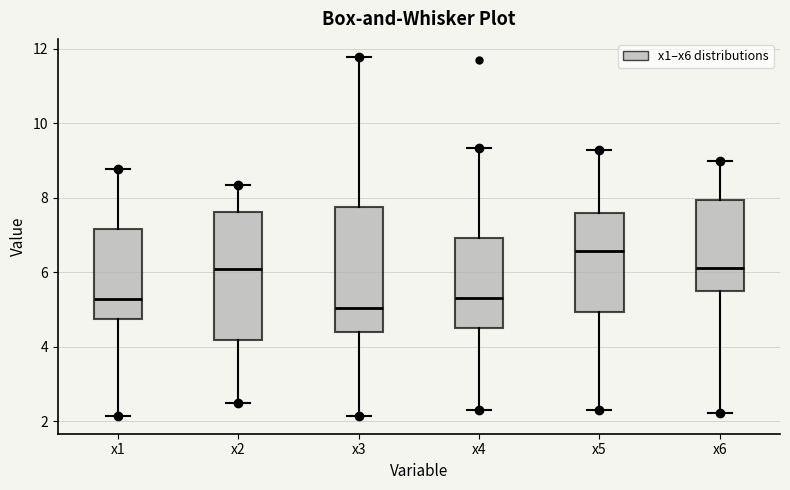

Reading left to right, transcribe this box plot: for each box, give where its median line is, the range the box spans, and where its two whiskers end, as read against the y-axis. The values are not printed on the chart, so give them approximately, as read against the axis.

x1: median 5.2, box 4.8 to 7.2, whiskers 2.2 to 8.8
x2: median 6.0, box 4.2 to 7.6, whiskers 2.4 to 8.4
x3: median 5.0, box 4.4 to 7.8, whiskers 2.2 to 11.8
x4: median 5.4, box 4.6 to 7.0, whiskers 2.2 to 9.4
x5: median 6.6, box 5.0 to 7.6, whiskers 2.2 to 9.2
x6: median 6.2, box 5.6 to 8.0, whiskers 2.2 to 9.0